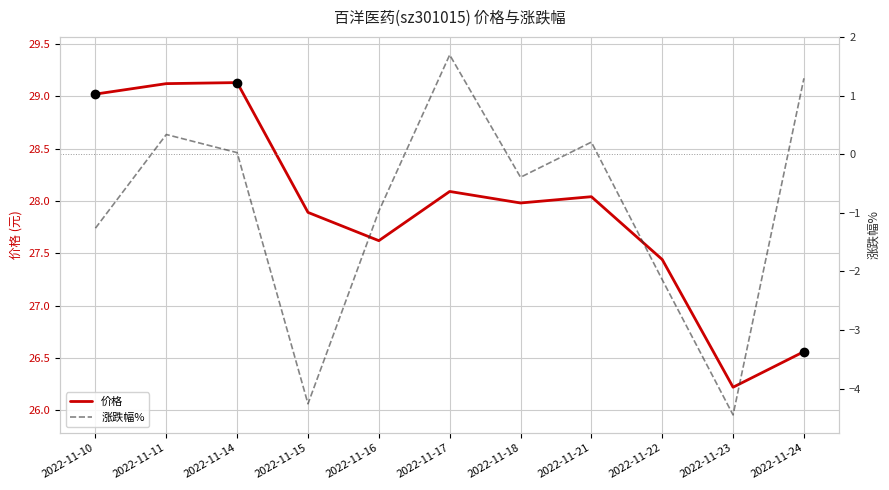

Which has a higher value, 2022-11-22 or 2022-11-15?

2022-11-15